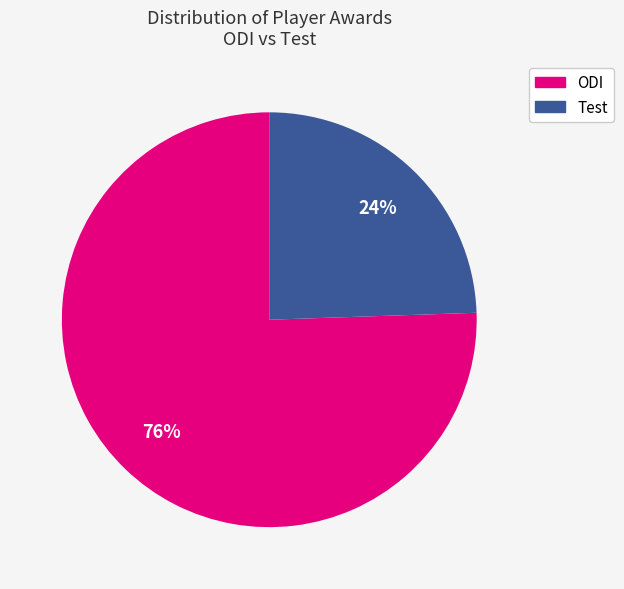

To the nearest percent, what is the average slice percentage?

50%